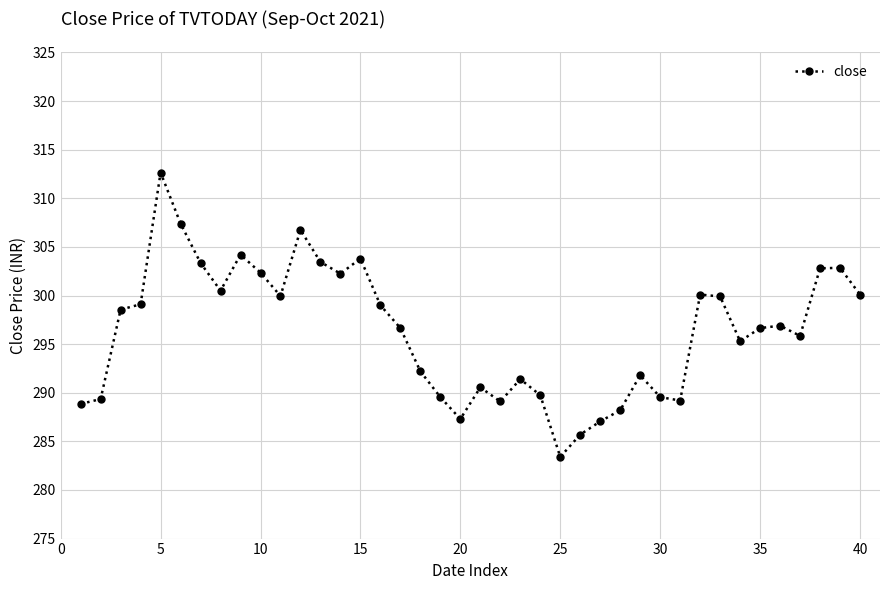

How many interior local peaks (higher than both neighbors) does the data have?

10